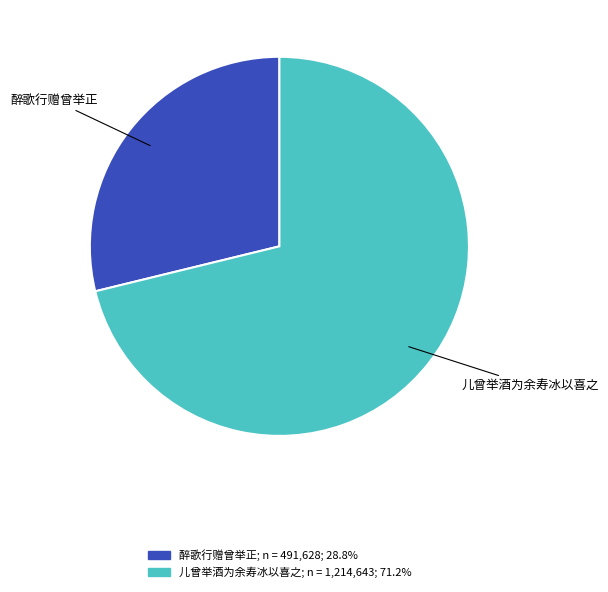

How many segments does this pie chart have?

2